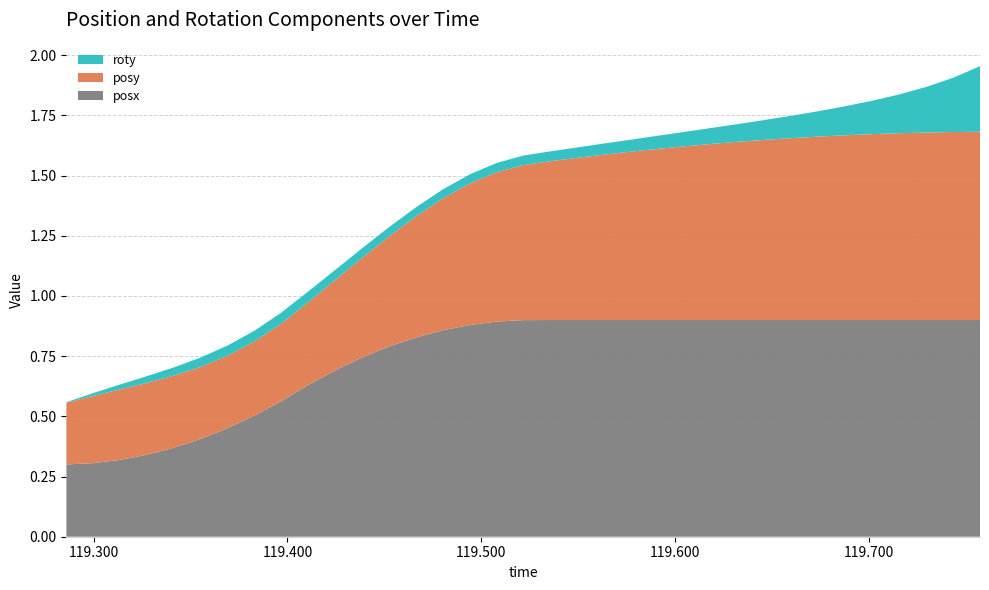

Reading left to right, what are all the values shown in this chart?

posx: 119.2859=0.3	119.2997=0.3	119.3135=0.3	119.3273=0.3	119.3413=0.4	119.3552=0.4	119.3691=0.5	119.3831=0.5	119.3967=0.6	119.4105=0.6	119.4253=0.7	119.4384=0.7	119.4523=0.8	119.4664=0.8	119.4802=0.9	119.4942=0.9	119.5079=0.9	119.5218=0.9	119.5362=0.9	119.55=0.9	119.5635=0.9	119.5773=0.9	119.5908=0.9	119.6049=0.9	119.6186=0.9	119.6326=0.9	119.6462=0.9	119.6606=0.9	119.6743=0.9	119.6882=0.9	119.7018=0.9	119.716=0.9	119.7299=0.9	119.7436=0.9	119.7575=0.9
posy: 119.2859=0.3	119.2997=0.3	119.3135=0.3	119.3273=0.3	119.3413=0.3	119.3552=0.3	119.3691=0.3	119.3831=0.3	119.3967=0.3	119.4105=0.3	119.4253=0.4	119.4384=0.4	119.4523=0.5	119.4664=0.5	119.4802=0.5	119.4942=0.6	119.5079=0.6	119.5218=0.6	119.5362=0.7	119.55=0.7	119.5635=0.7	119.5773=0.7	119.5908=0.7	119.6049=0.7	119.6186=0.7	119.6326=0.7	119.6462=0.7	119.6606=0.8	119.6743=0.8	119.6882=0.8	119.7018=0.8	119.716=0.8	119.7299=0.8	119.7436=0.8	119.7575=0.8
roty: 119.2859=0.0	119.2997=0.0	119.3135=0.0	119.3273=0.0	119.3413=0.0	119.3552=0.0	119.3691=0.0	119.3831=0.0	119.3967=0.0	119.4105=0.0	119.4253=0.0	119.4384=0.0	119.4523=0.0	119.4664=0.0	119.4802=0.0	119.4942=0.0	119.5079=0.0	119.5218=0.0	119.5362=0.0	119.55=0.0	119.5635=0.0	119.5773=0.0	119.5908=0.1	119.6049=0.1	119.6186=0.1	119.6326=0.1	119.6462=0.1	119.6606=0.1	119.6743=0.1	119.6882=0.1	119.7018=0.1	119.716=0.2	119.7299=0.2	119.7436=0.2	119.7575=0.3